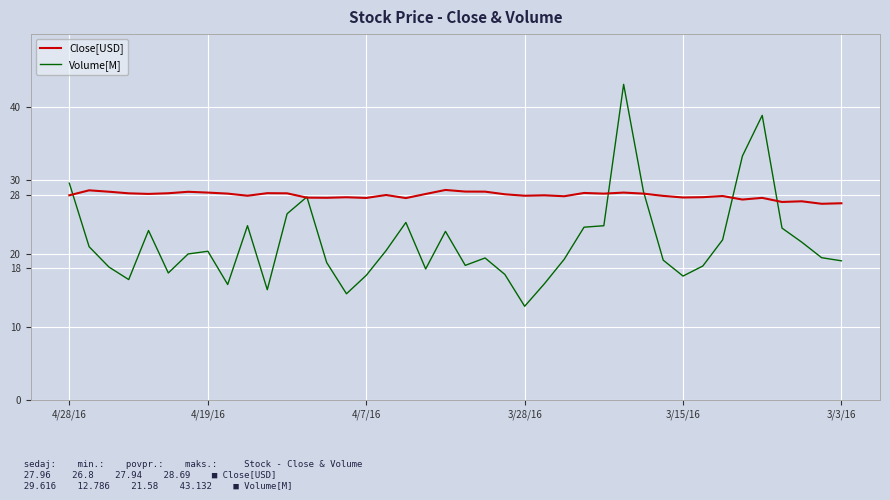

What is the average value of the Volume[M] series?

21.6